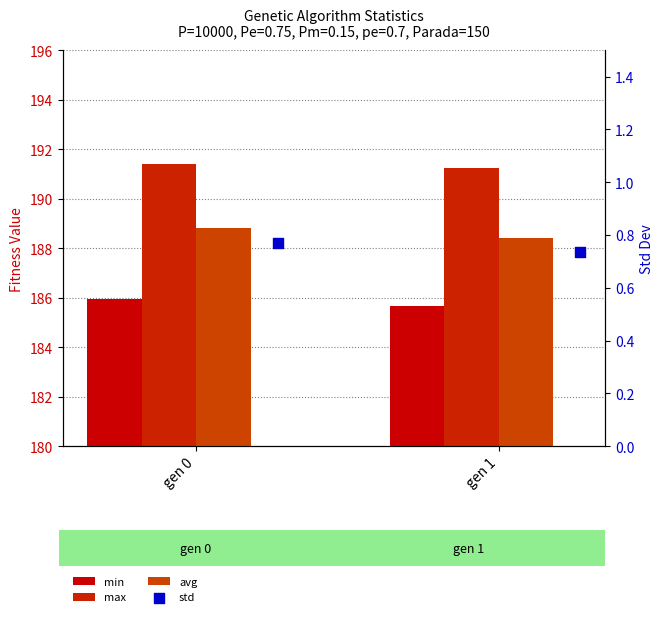

Which series has the largest Y range (max minus min)?

avg